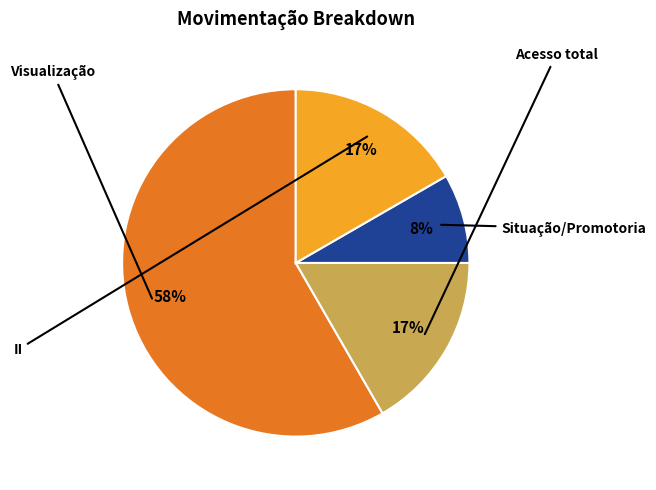

Count the number of slices in the pie.

4